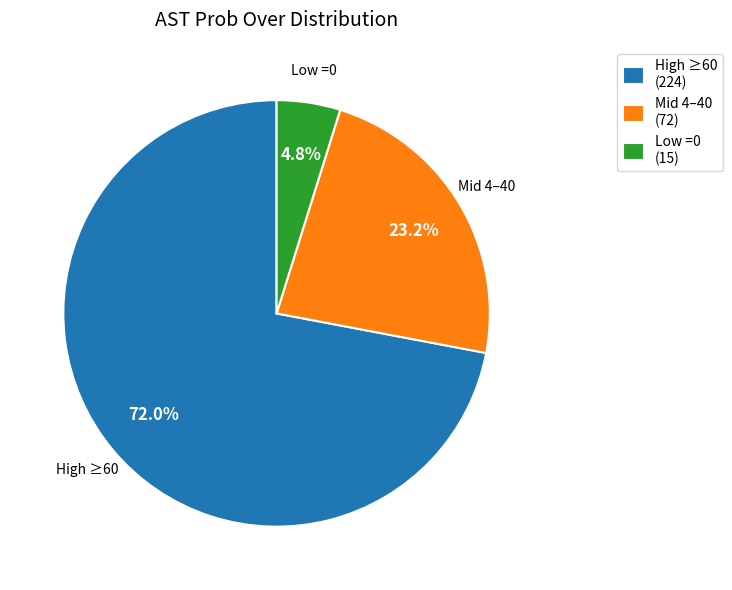

How much of the chart is everything except Mid 4–40 (72)?

76.8%